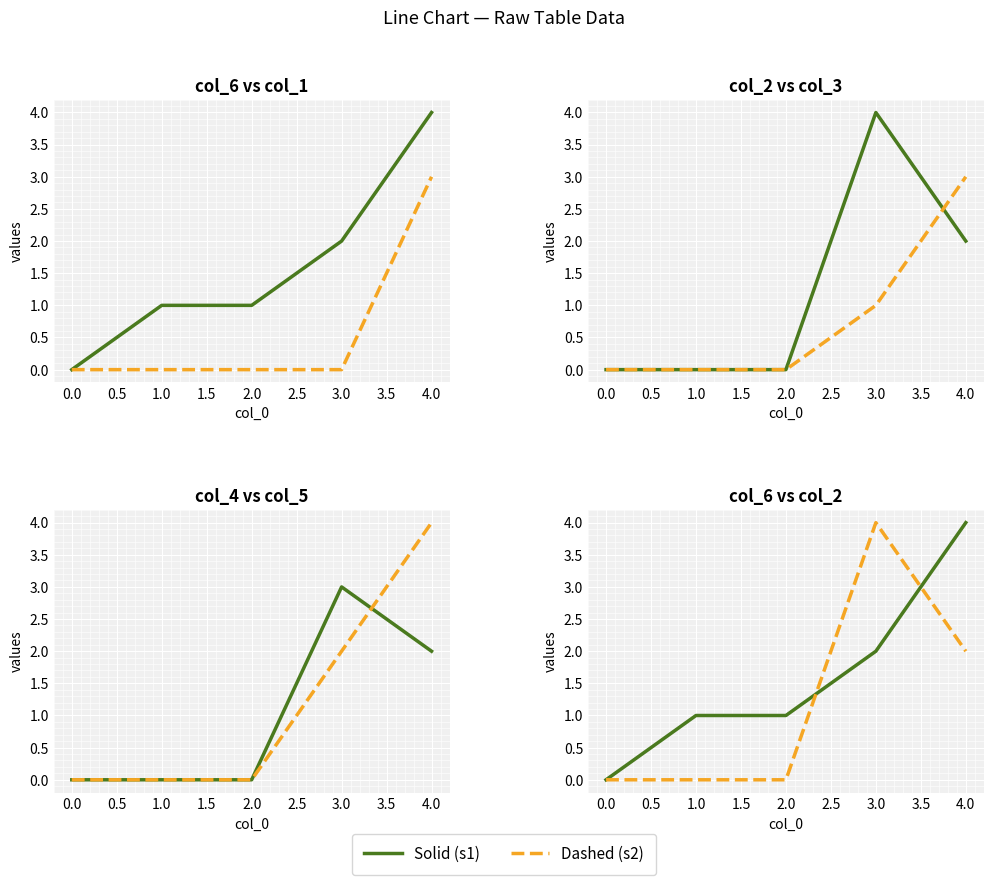

How many data points in col_5 are above 0?

2